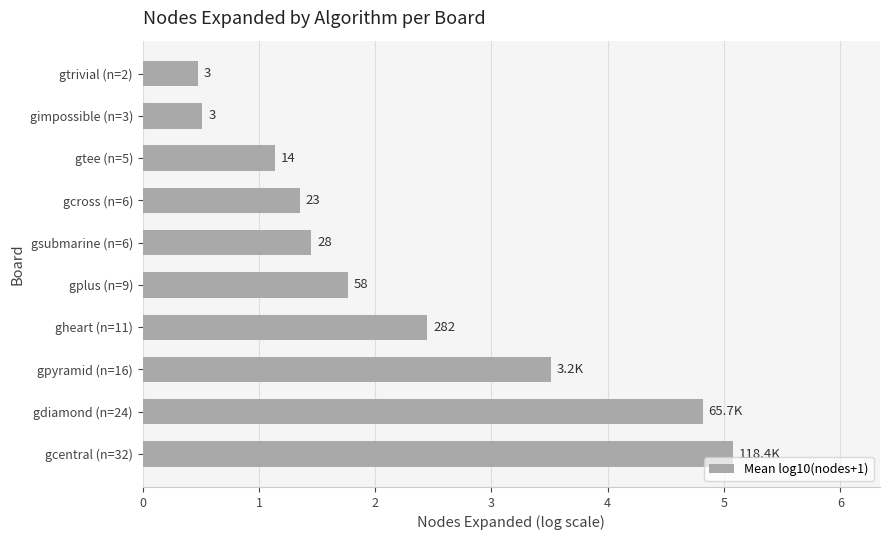

Are the bars horizontal?

Yes